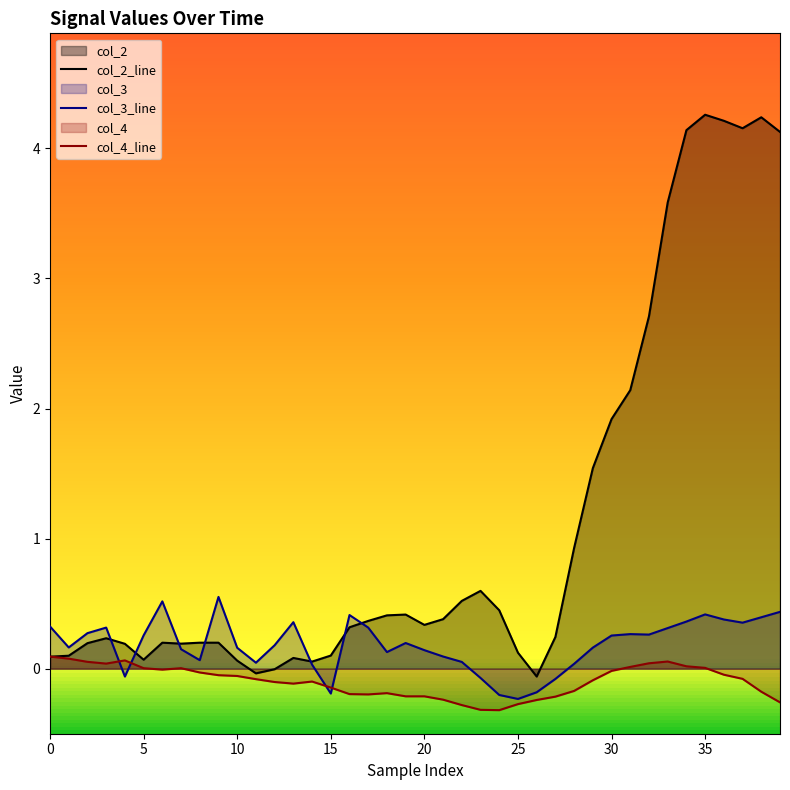

Which series has the largest range (max minus min)?

col_2_line